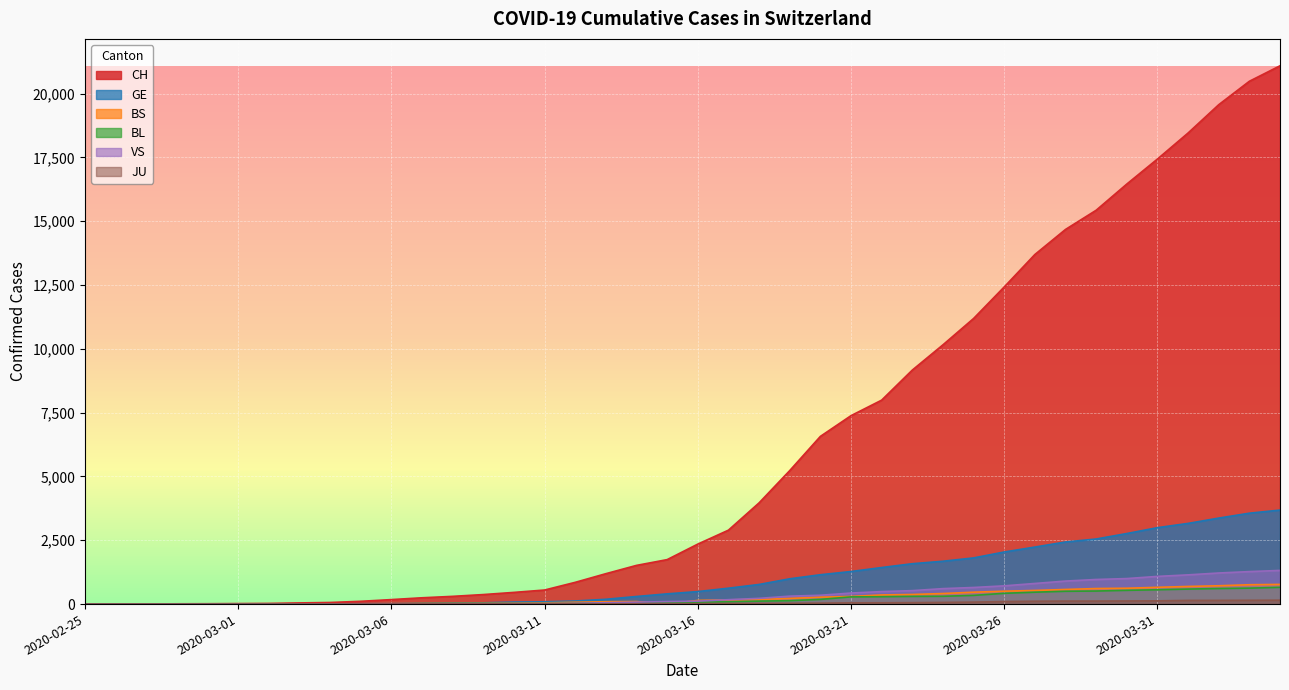

Is it true that CH equals 458 at 2020-03-10?

True